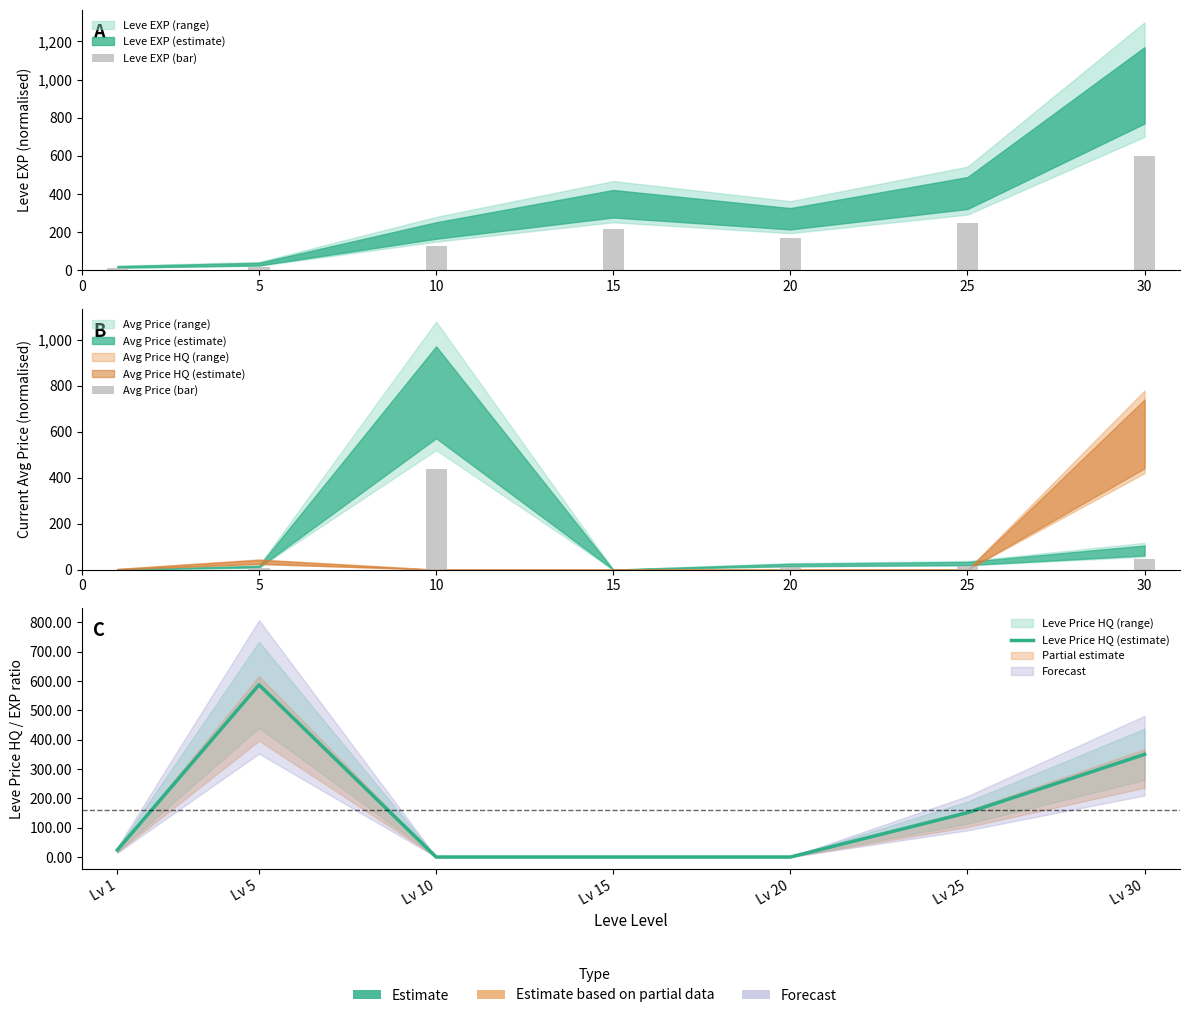

What is the value of the Avg Price (bar) bar at the 1st from the left?

0.5